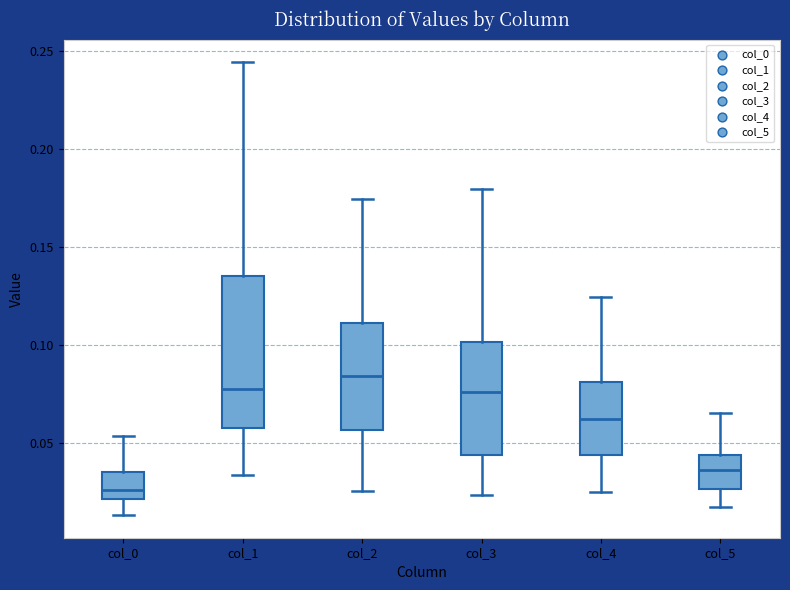

Reading left to right, transcribe this box plot: for each box, give where its median line is, the range the box spans, and where its two whiskers end, as read against the y-axis. The values are not printed on the chart, so give them approximately, as read against the axis.

col_0: median 0.025, box 0.020 to 0.035, whiskers 0.015 to 0.055
col_1: median 0.075, box 0.060 to 0.135, whiskers 0.035 to 0.245
col_2: median 0.085, box 0.055 to 0.110, whiskers 0.025 to 0.175
col_3: median 0.075, box 0.045 to 0.100, whiskers 0.025 to 0.180
col_4: median 0.060, box 0.045 to 0.080, whiskers 0.025 to 0.125
col_5: median 0.035, box 0.025 to 0.045, whiskers 0.015 to 0.065